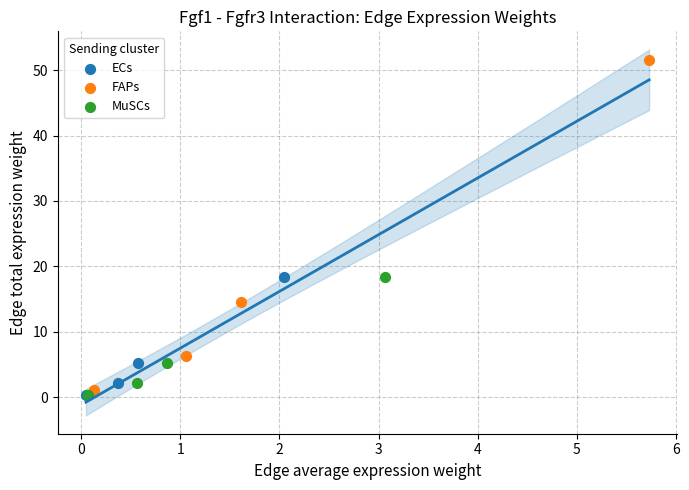

Which series reaches the maximum Y coordinate?

FAPs